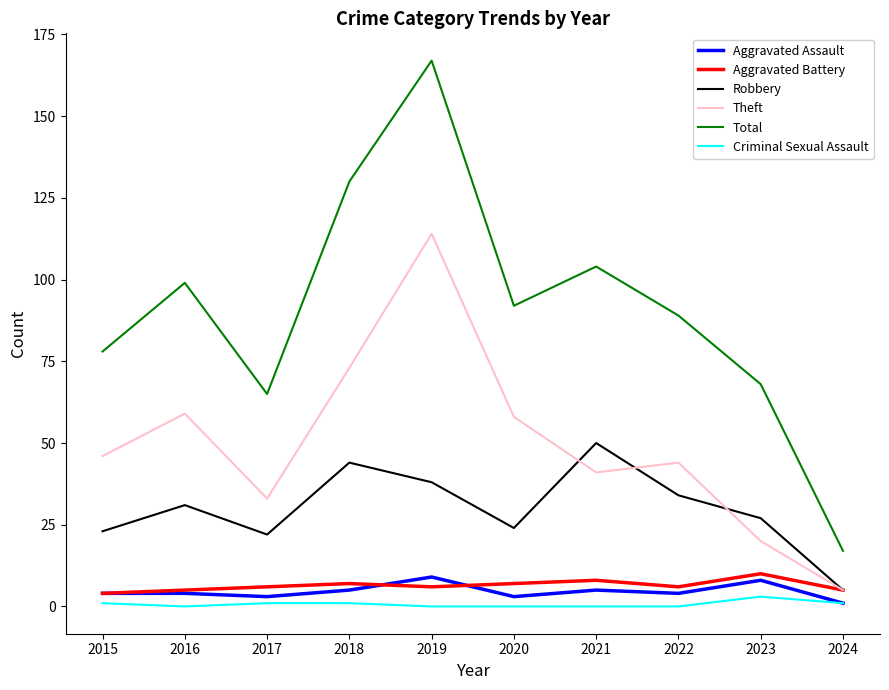

What is the sum of all Criminal Sexual Assault values?

7